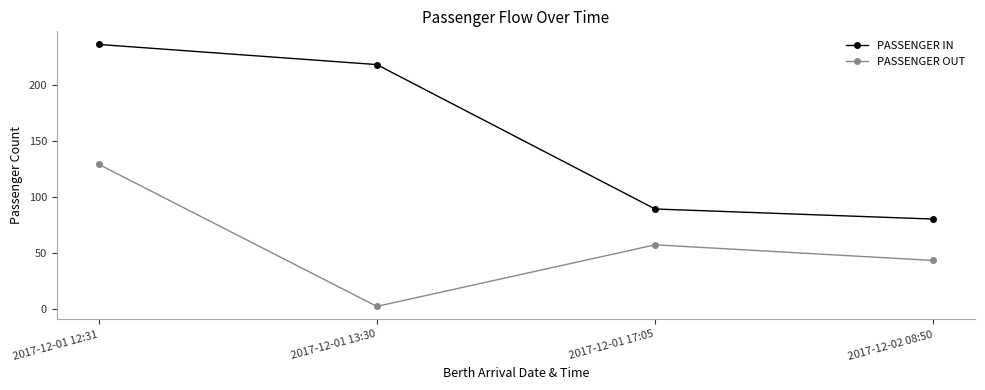

Which series has the largest range (max minus min)?

PASSENGER IN